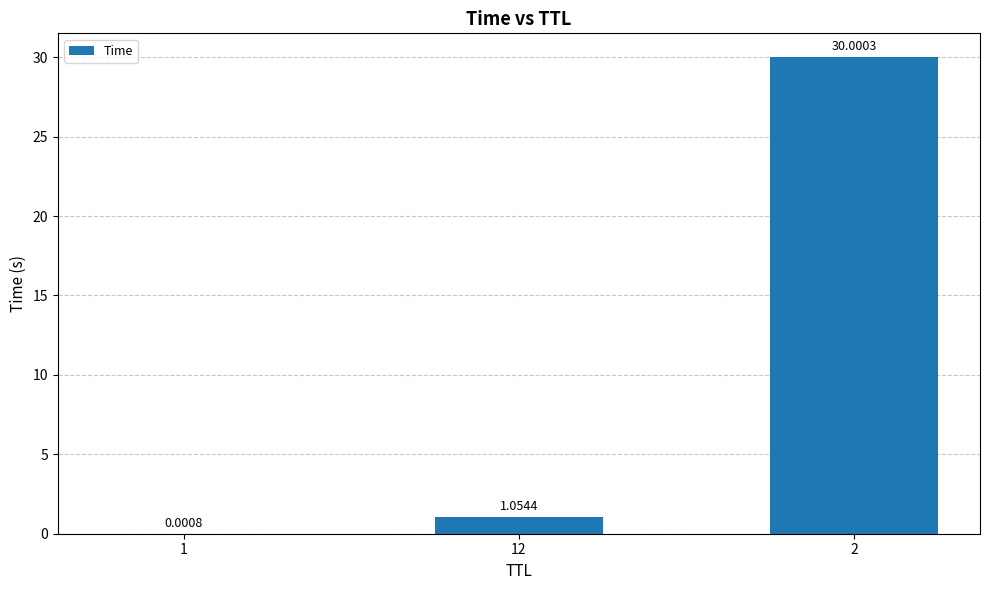

What is the maximum value shown in the chart?

30.0